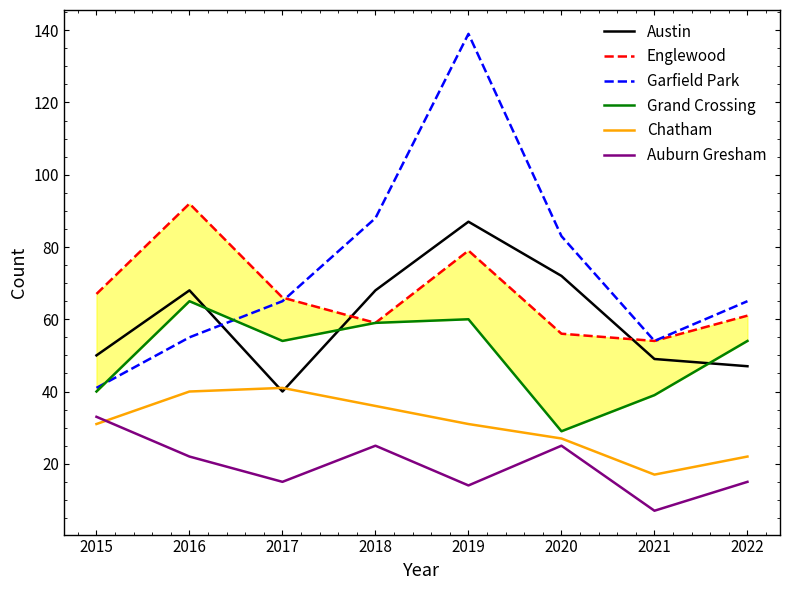

Which has a higher value, 2022 or 2016?

2016